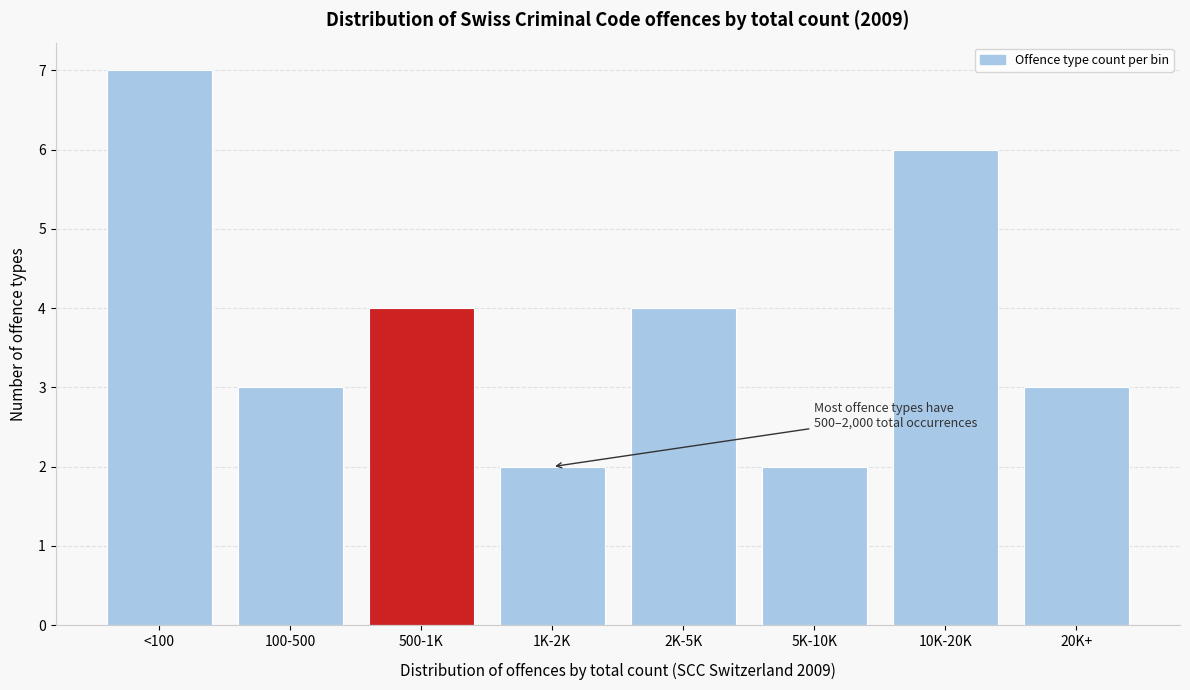

Reading left to right, list all the values displayed in this chart.

7	3	4	2	4	2	6	3